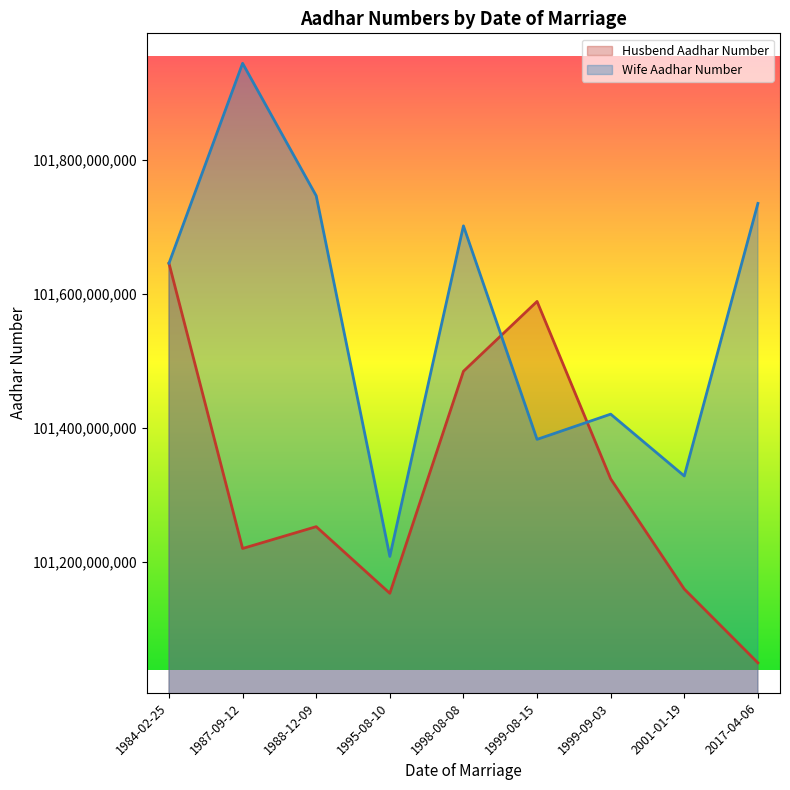

At which category is the sum across all series the highest?

1984-02-25